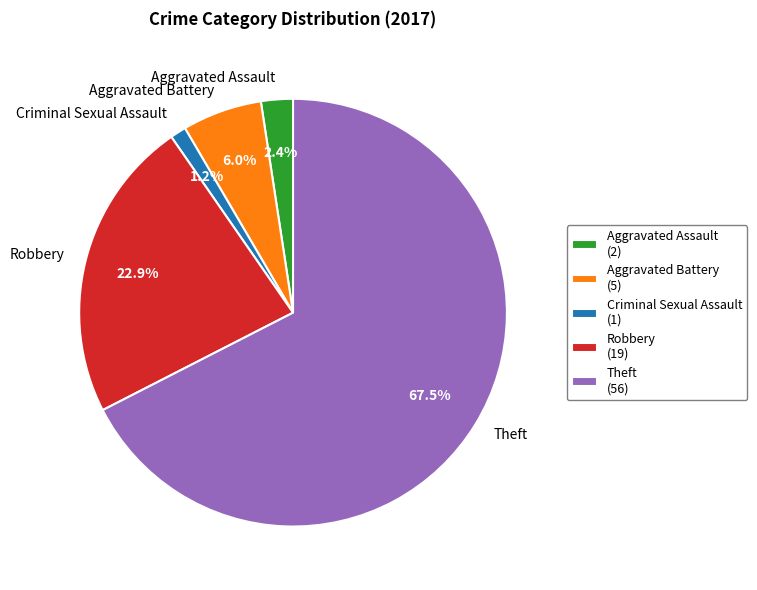

The Robbery slice represents 23% of the pie. True or false?

True